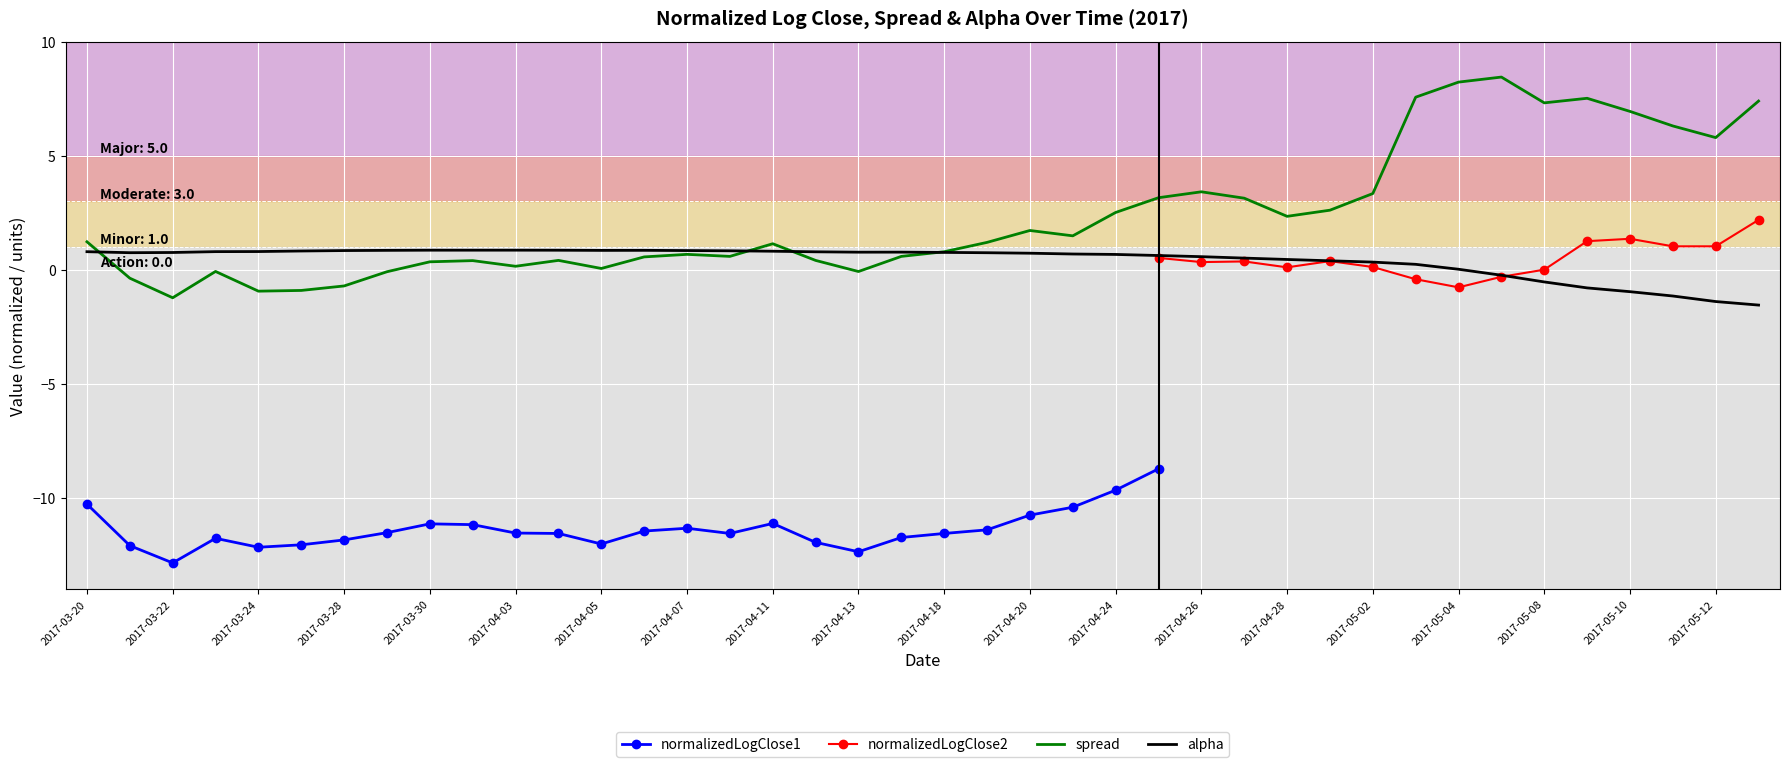

The spread series shows 1.7 at 2017-04-20. True or false?

True